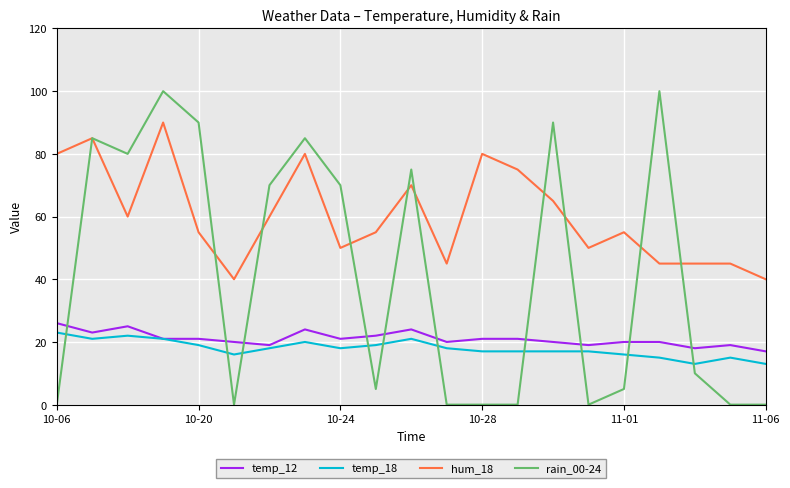

Which series has the largest total across all categories?

hum_18